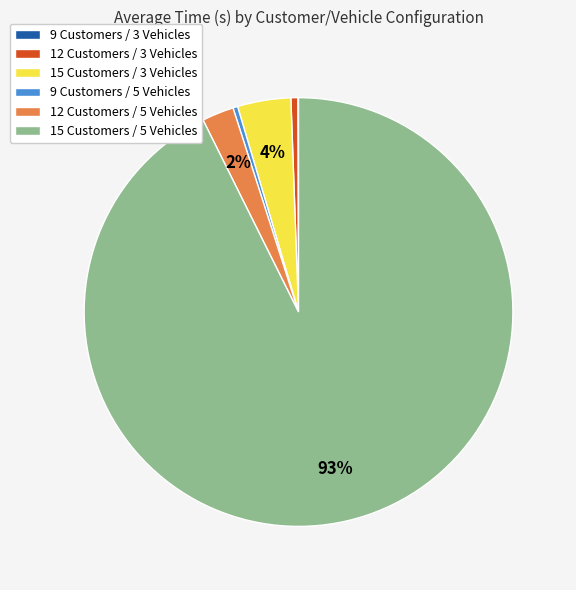

Is there a majority slice in this chart?

Yes